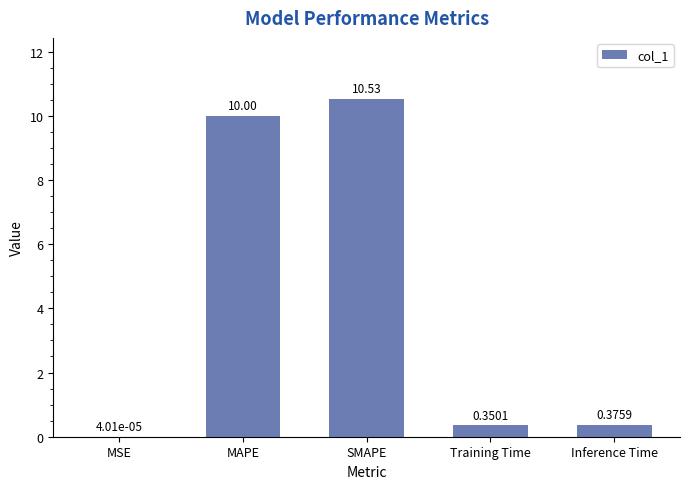

At which category does the chart reach its peak across all series?

SMAPE